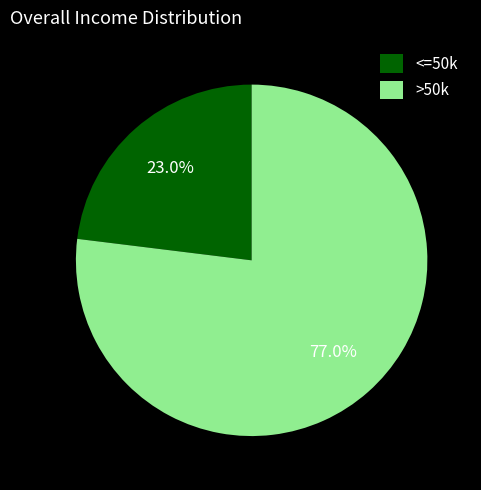

What is the total percentage of >50k and <=50k?

100.0%